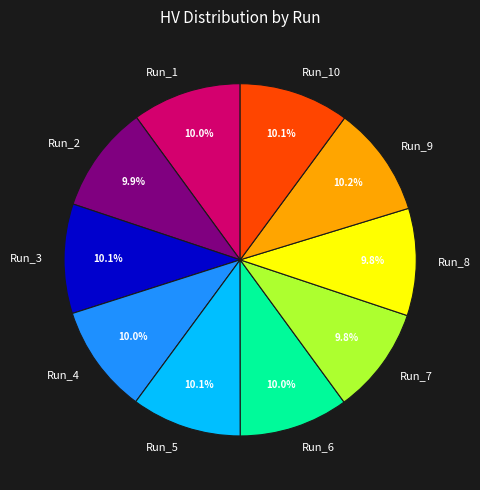

To the nearest percent, what portion does Run_3 represent?

10%